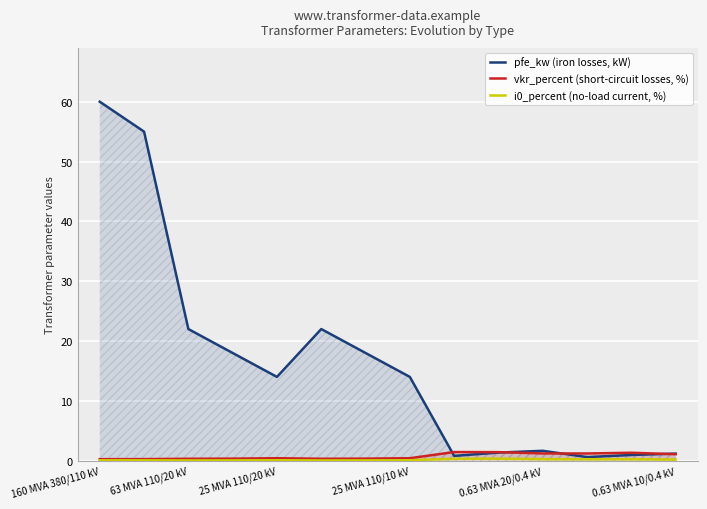

The value of pfe_kw (iron losses, kW) at 25 MVA 110/20 kV is 14.0. True or false?

True